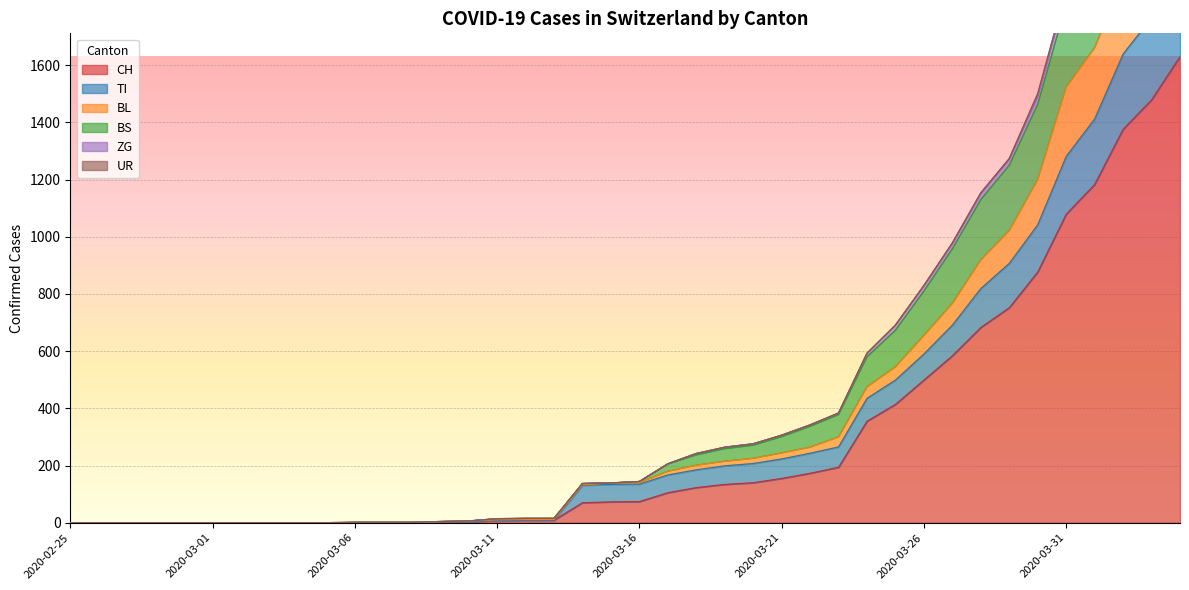

What is the spread (max minus min) of values at 2020-03-31?

786